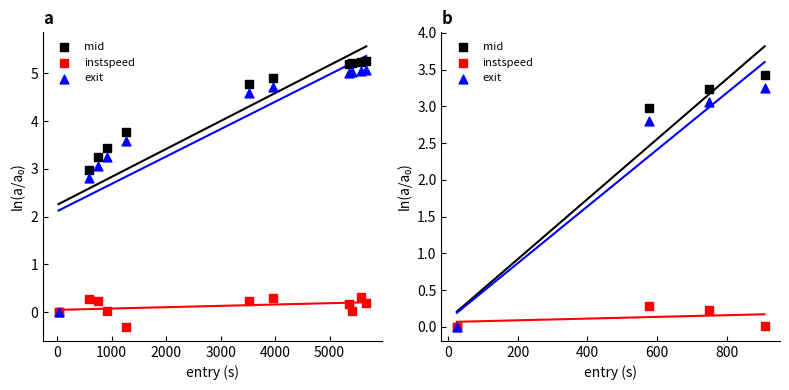

At how many categories does at least one series exceed 1?

3